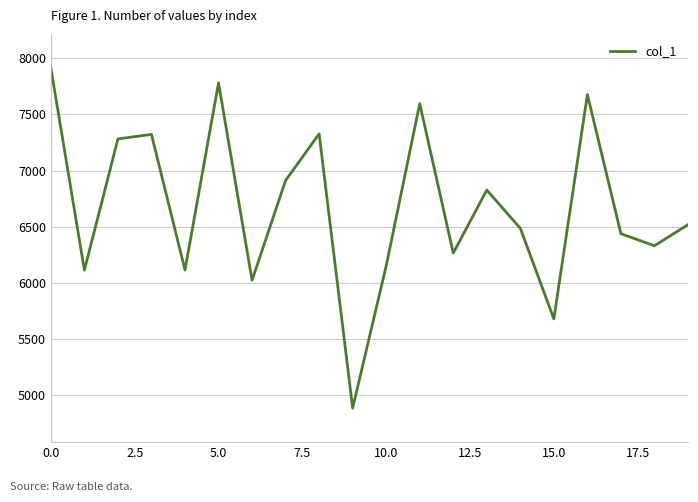

Count the number of categories in the chart.

20